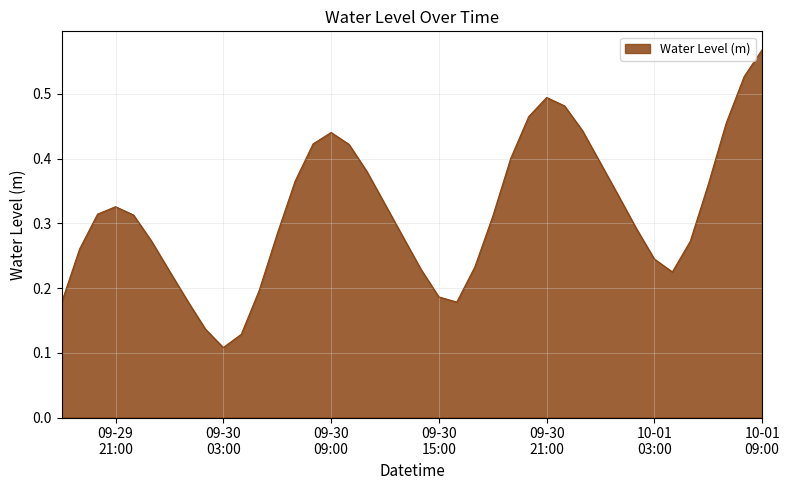

At which category does the chart reach its minimum across all series?

09-30
03:00